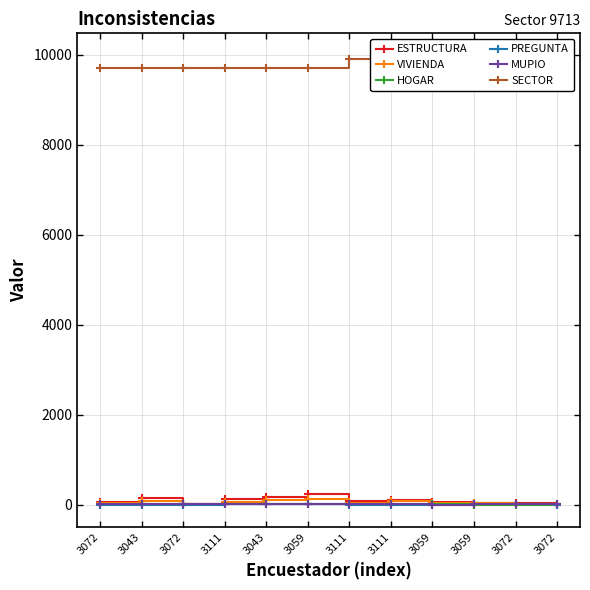

True or false: SECTOR and PREGUNTA cross at least once.

False